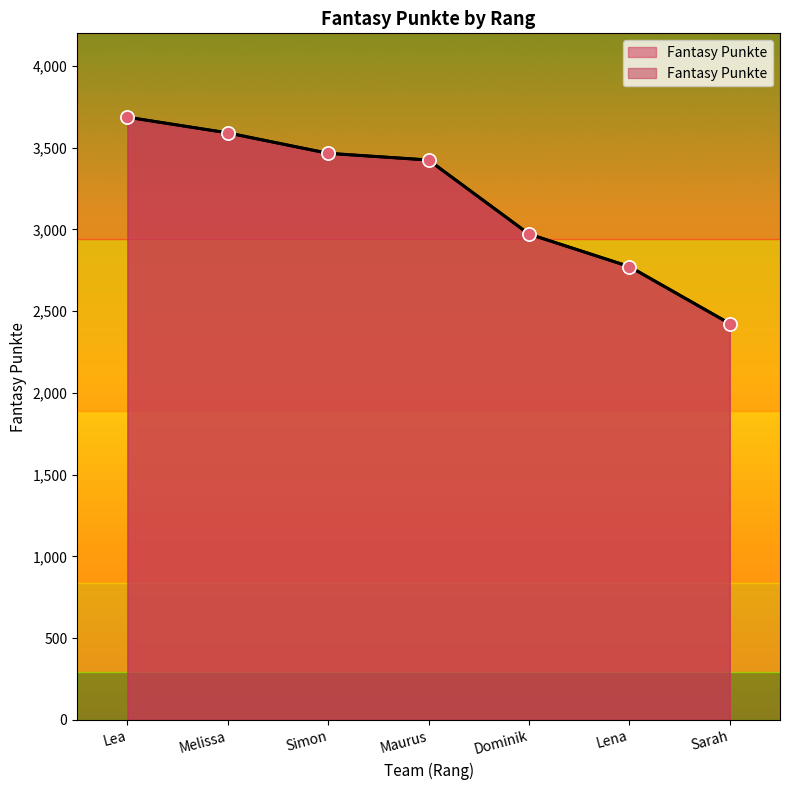

Between Lea and Simon, which is larger?

Lea